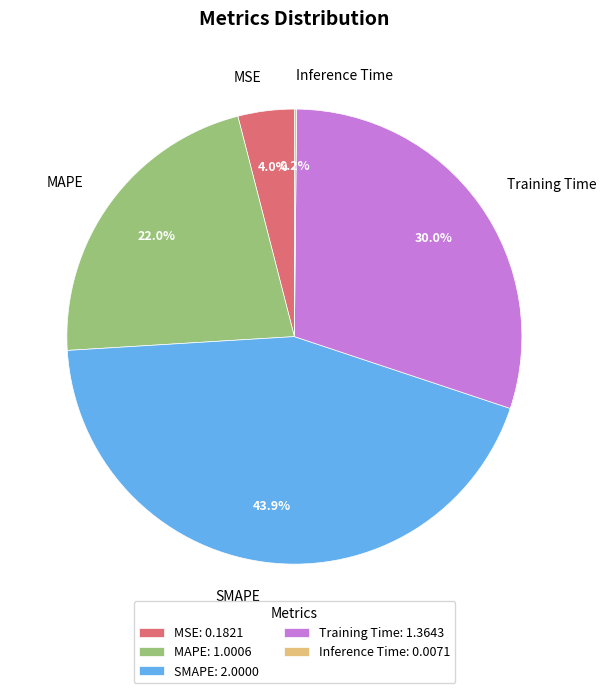

What portion of the pie excludes Training Time?

70.0%